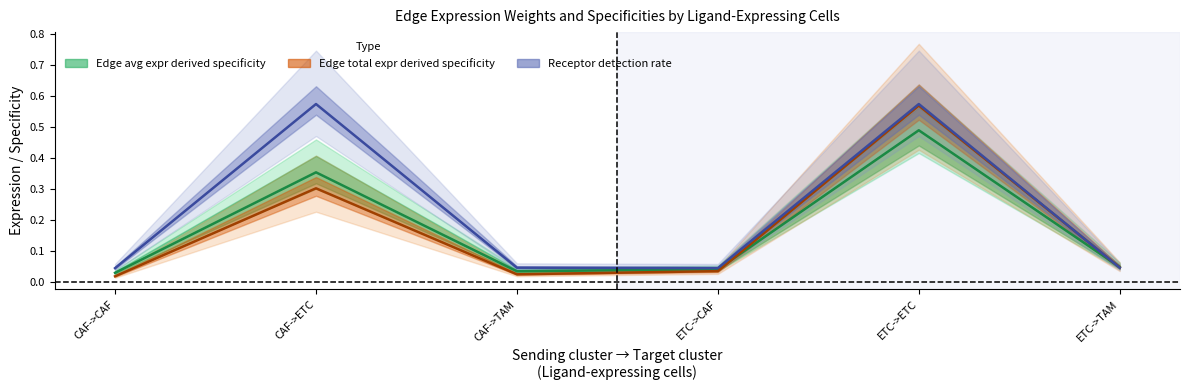

Reading left to right, transcribe all the data shown in this chart.

Edge average expression weight: 0.0	0.4	0.0	0.0	0.5	0.0
Edge total expression weight: 0.0	0.3	0.0	0.0	0.6	0.0
Receptor-expressing cells: 0.0	0.6	0.0	0.0	0.6	0.0